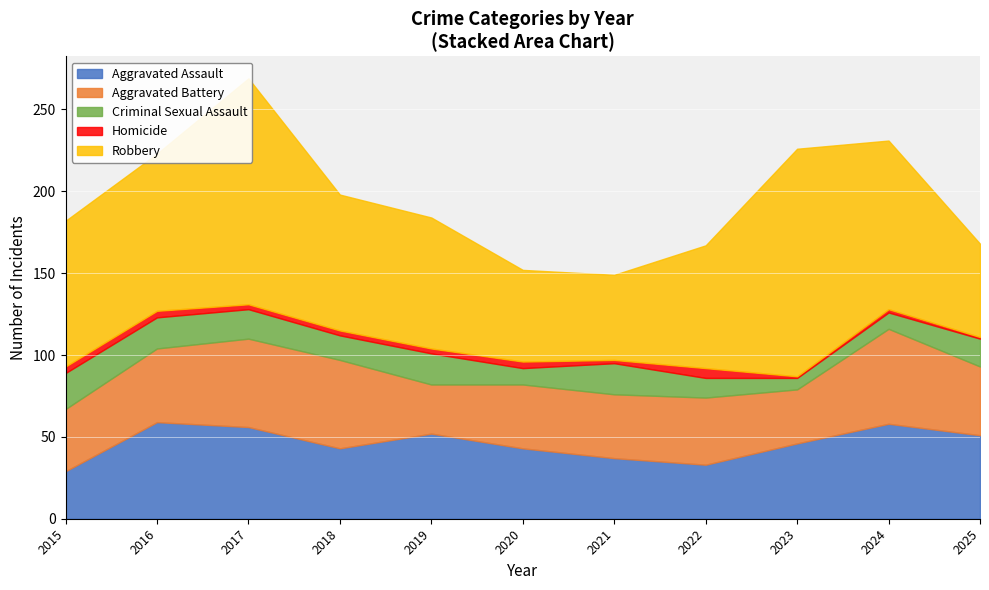

Between 2015 and 2017, which is larger?

2017